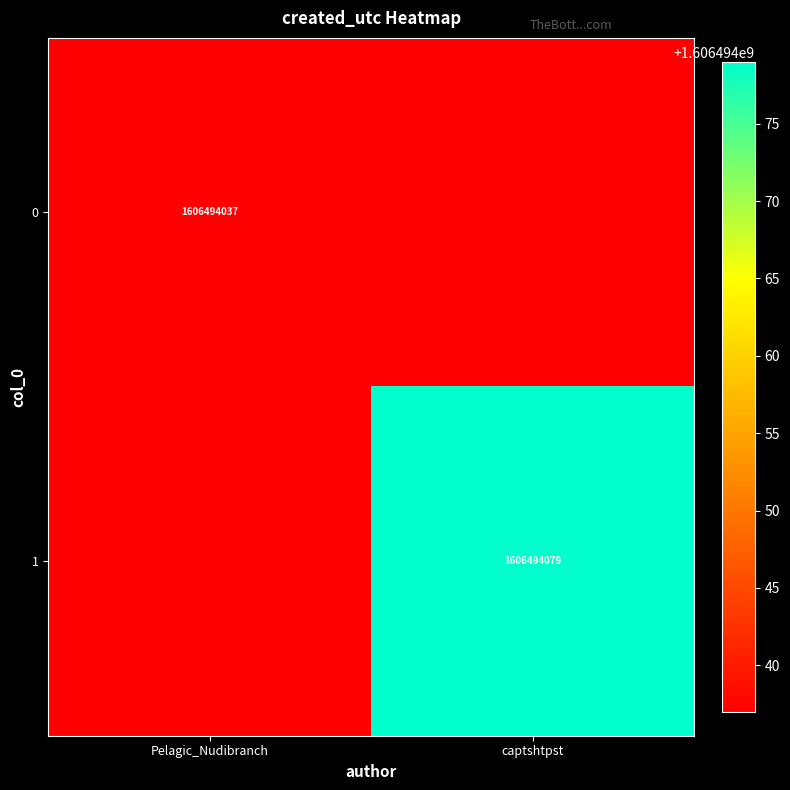

The 1 series shows 2178333506 at captshtpst. True or false?

False